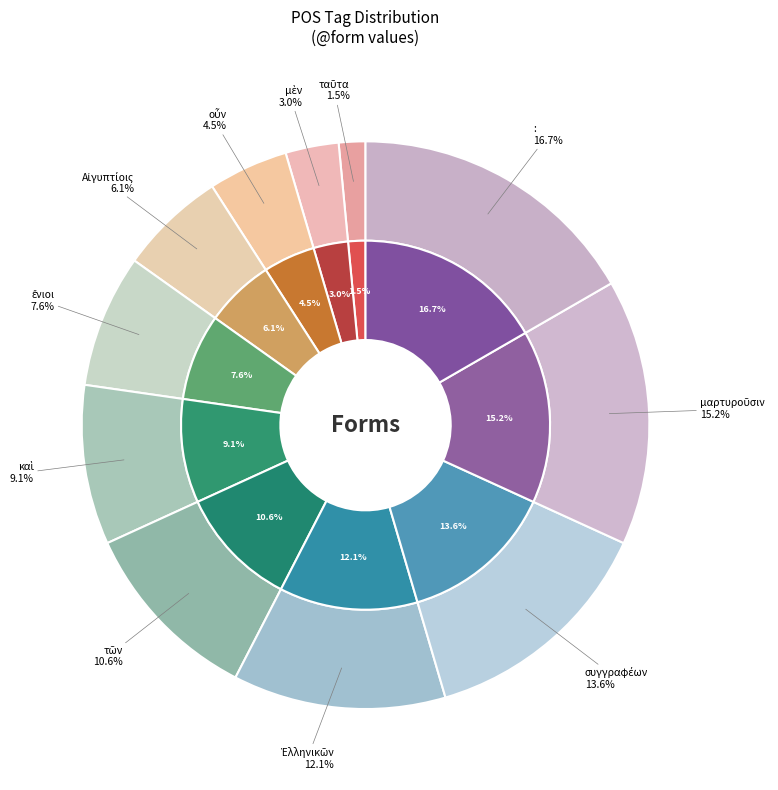

What percentage is the Ἑλληνικῶν slice, to the nearest percent?

12%